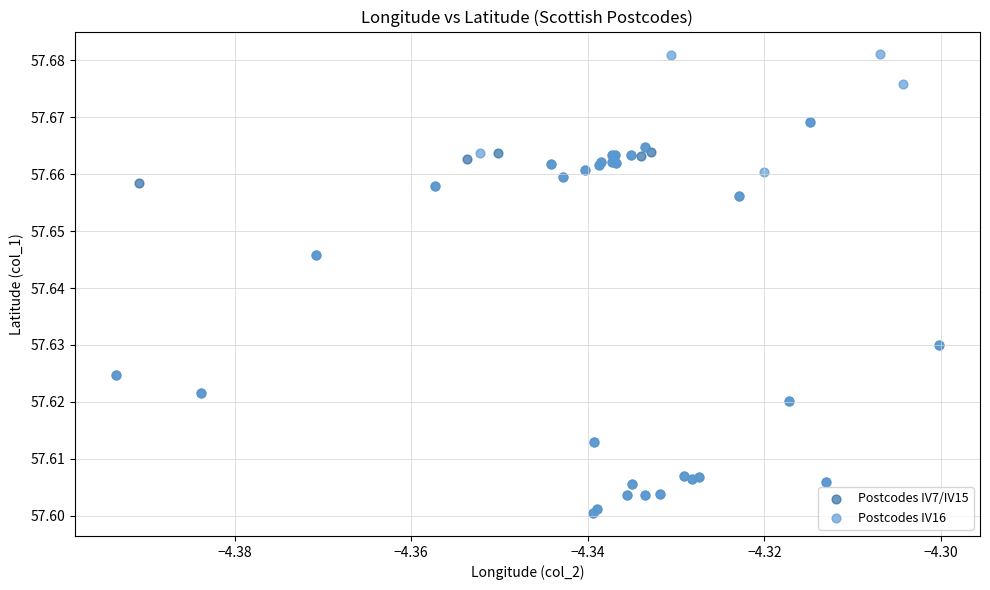

Which series has the largest Y range (max minus min)?

Postcodes IV16